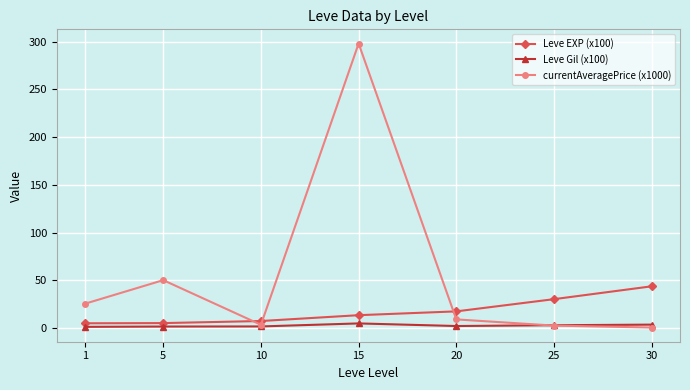

The Leve Gil (x100) series shows 3.6 at 30. True or false?

True